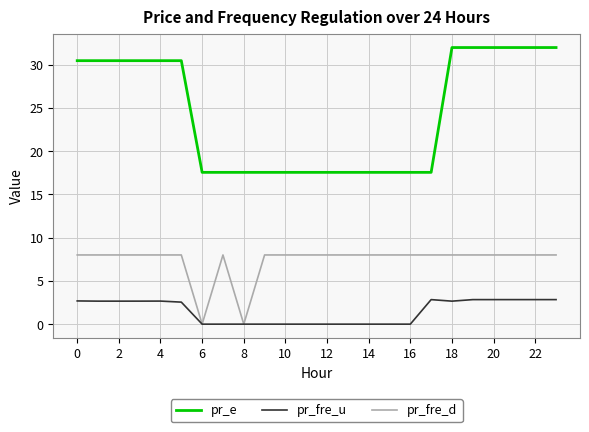

Rank the series by their maximum value, from lowest to highest.

pr_fre_u, pr_fre_d, pr_e